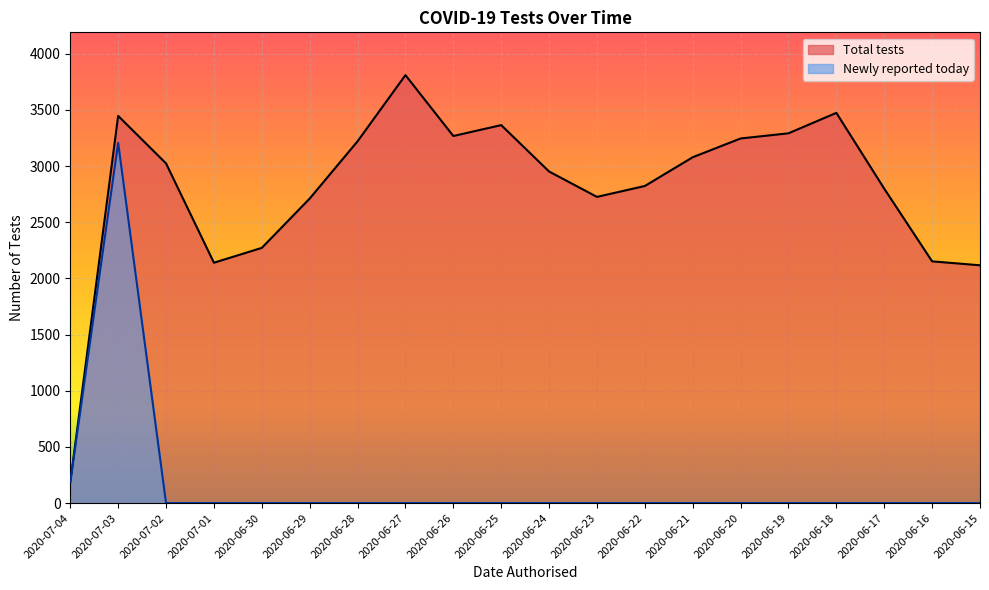

What is the maximum value shown in the chart?

3810